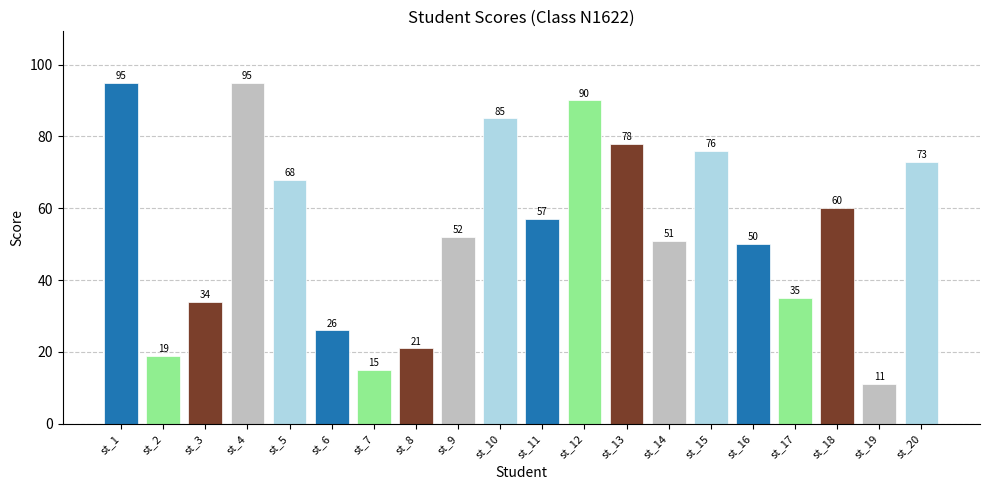

The value at st_2 is 25. True or false?

False